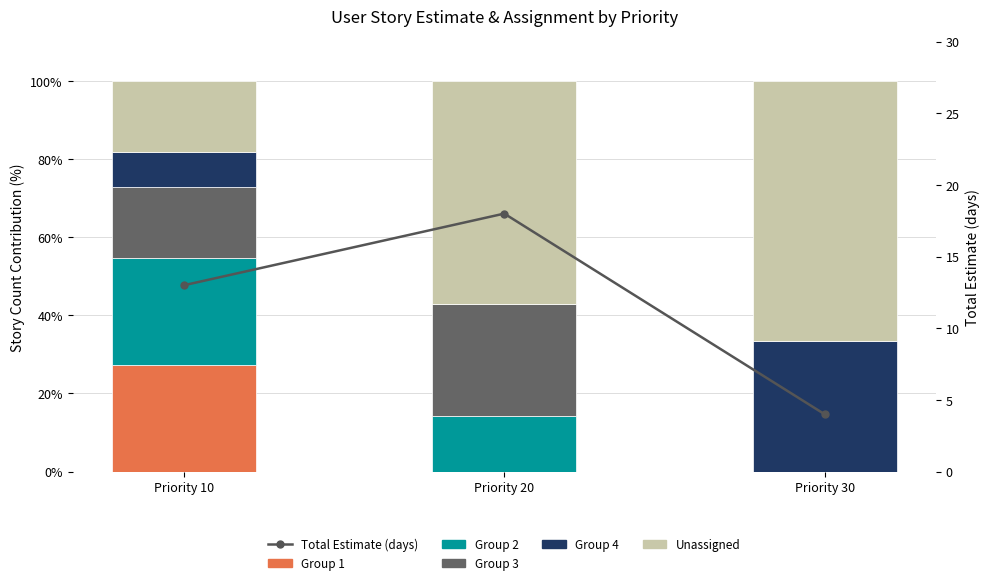

Reading left to right, what are all the values shown in this chart?

Group 1: 27.3	0.0	0.0
Group 2: 27.3	14.3	0.0
Group 3: 18.2	28.6	0.0
Group 4: 9.1	0.0	33.3
Unassigned: 18.2	57.1	66.7
Total Estimate: 13.0	18.0	4.0